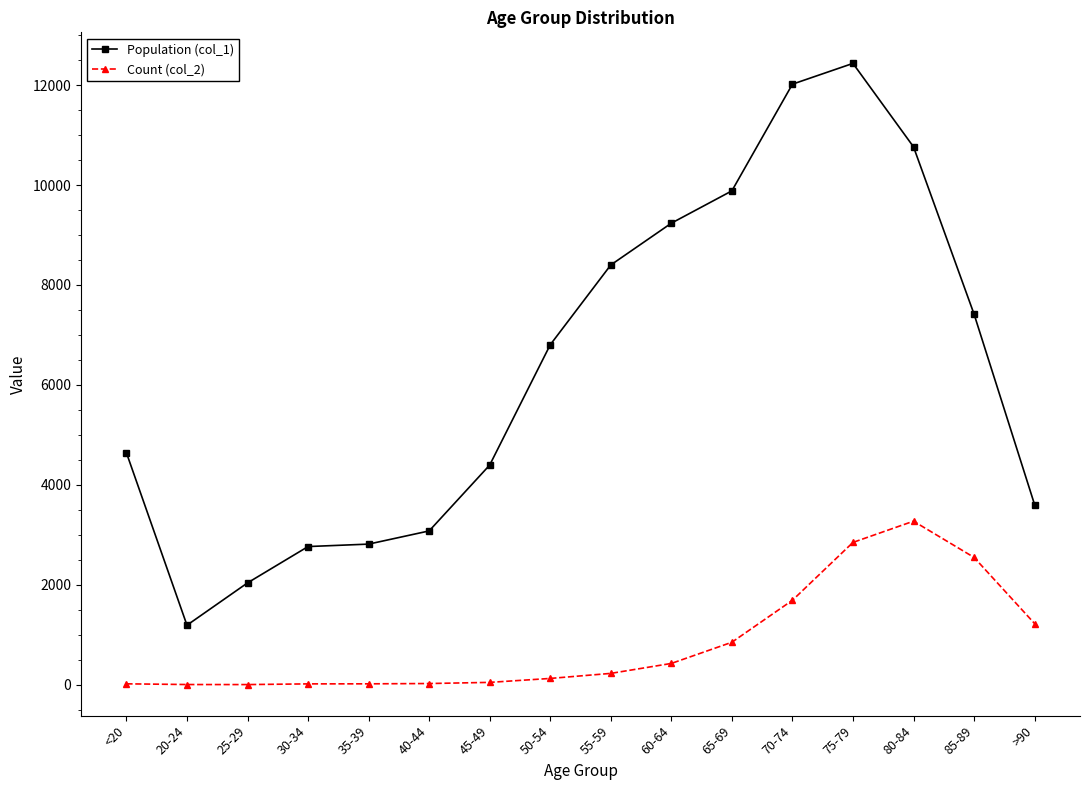

Which series has the largest total across all categories?

Population (col_1)